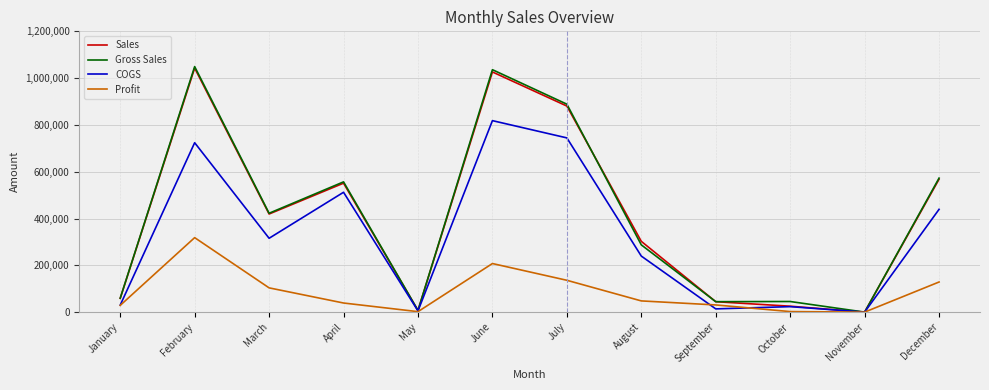

At which label does Profit reach its peak?

February